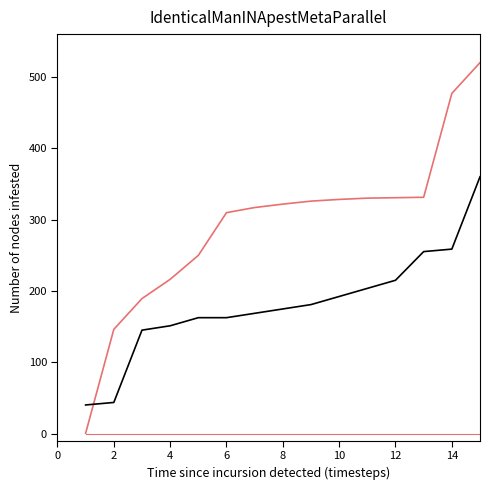

Does the chart have visible grid lines?

No